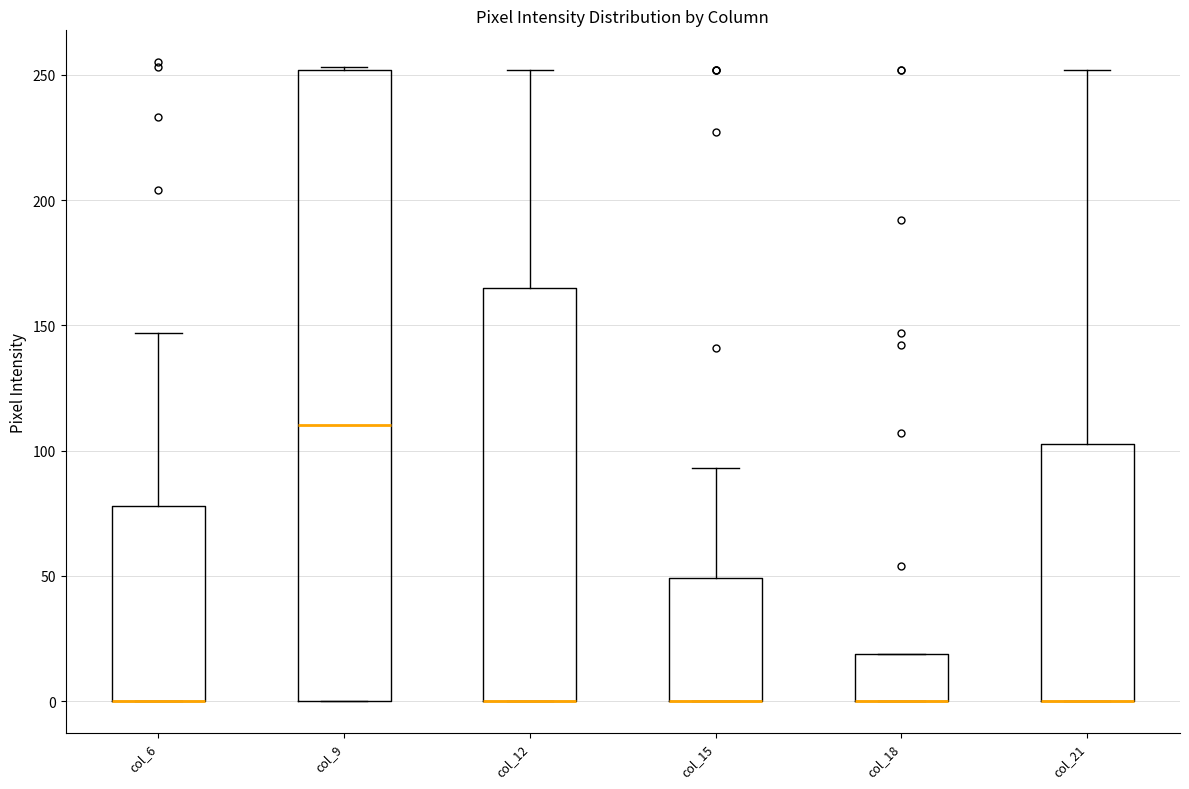

Which box is the tallest, from its lower edge to its upper edge?

col_9